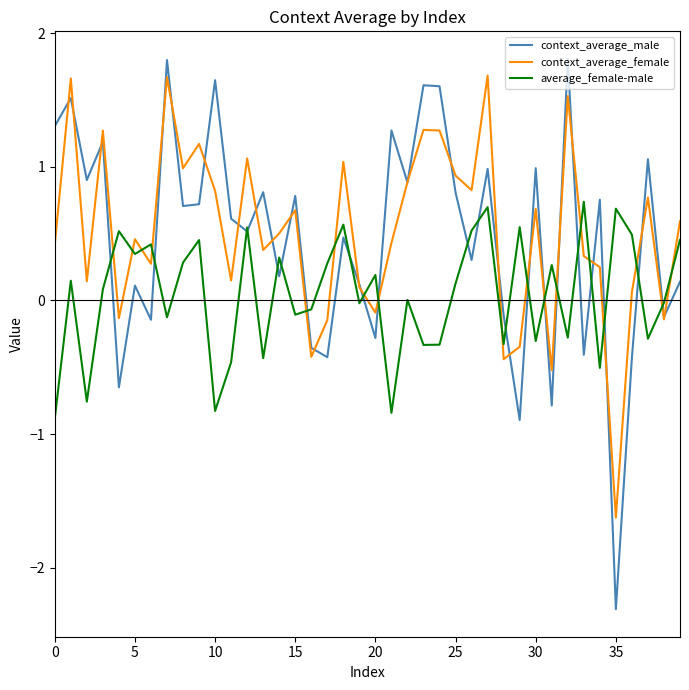

How many times do context_average_female and average_female-male cross each other?

18